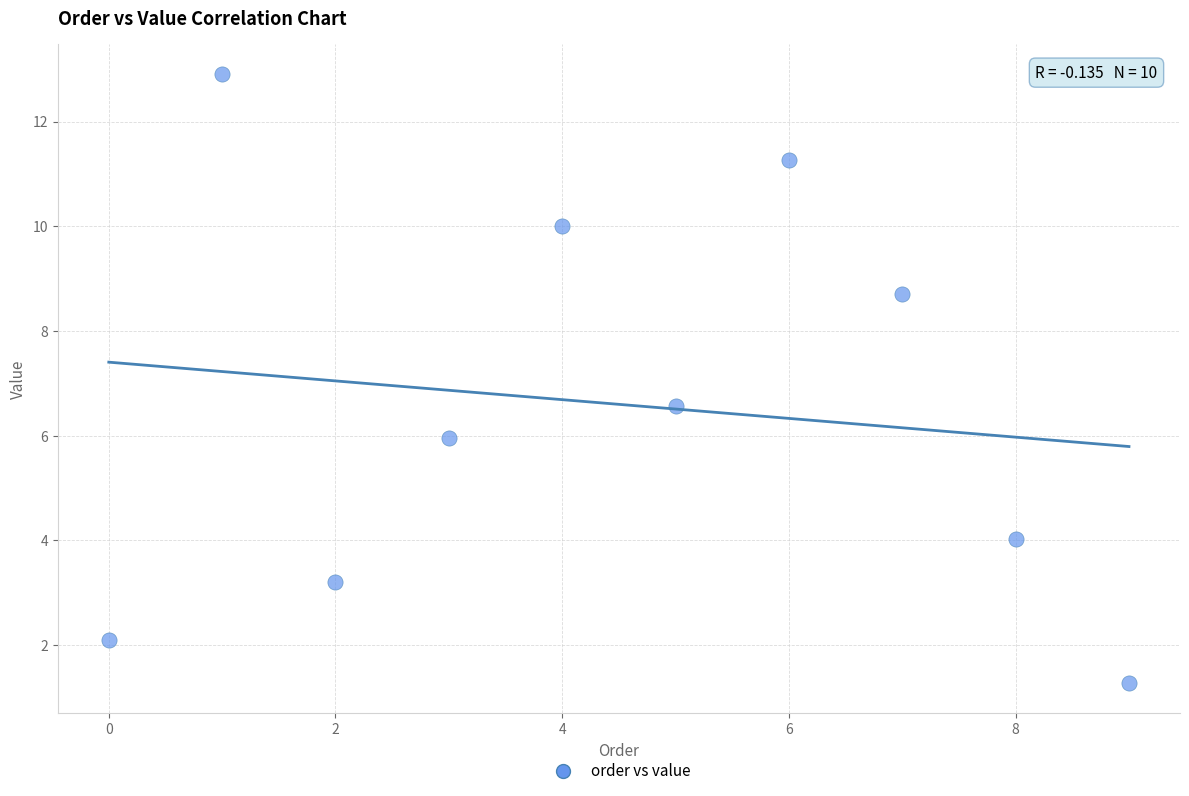

What Y value in the scatter plot is closest to 7?

6.6